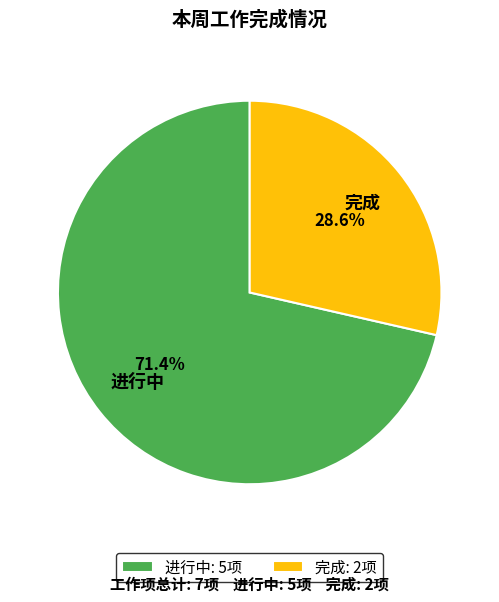

The 完成 slice represents 29% of the pie. True or false?

True